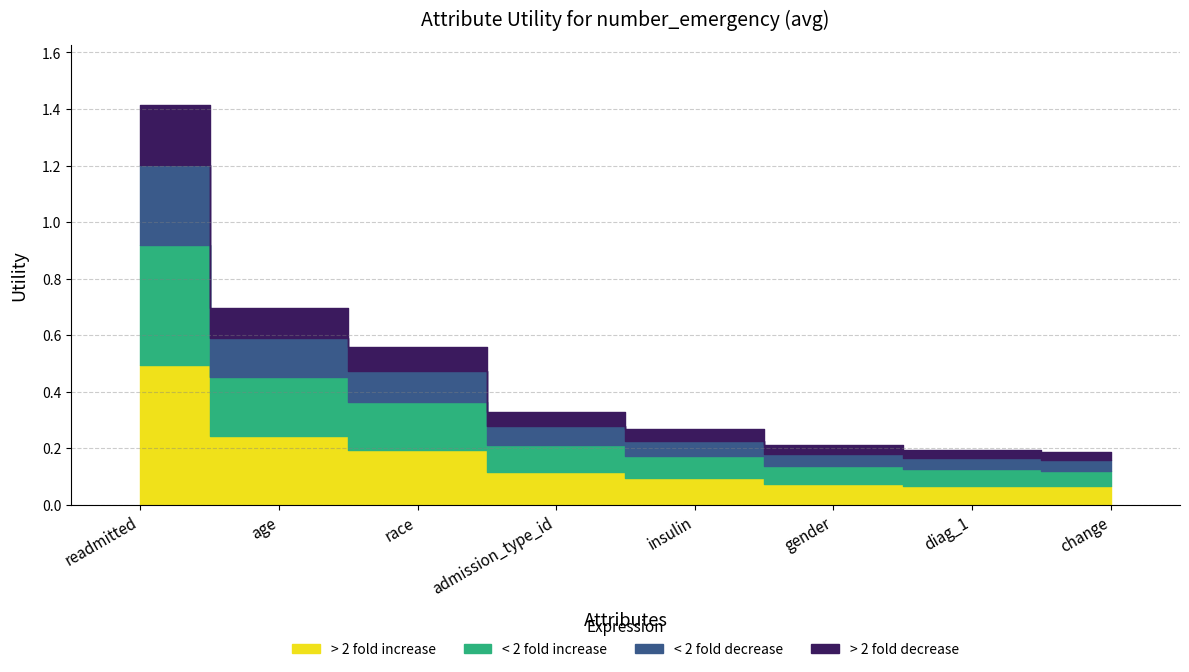

What value does the data have at gender?

0.2